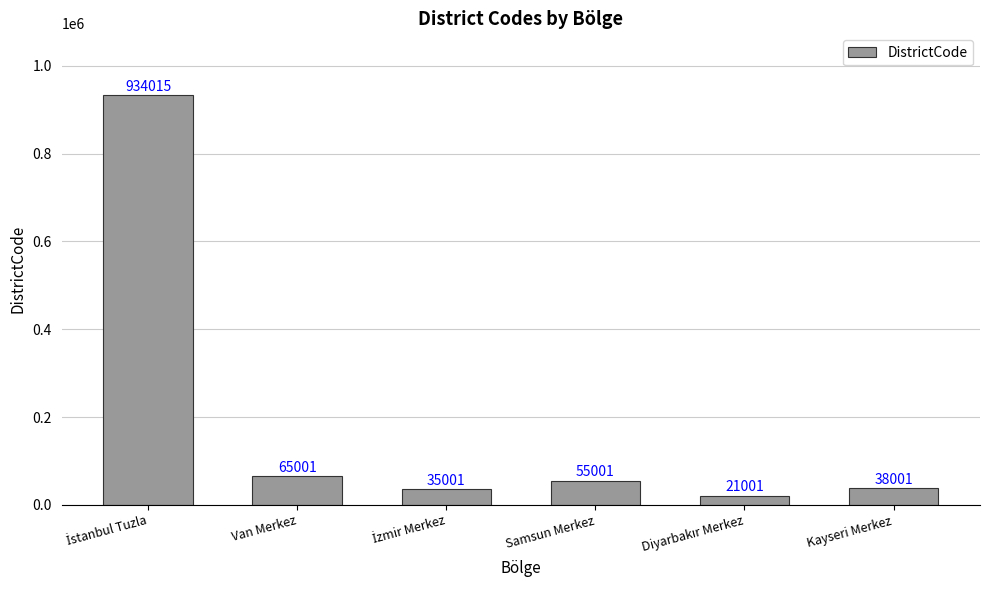

True or false: the data shows 38001 at Kayseri Merkez.

True